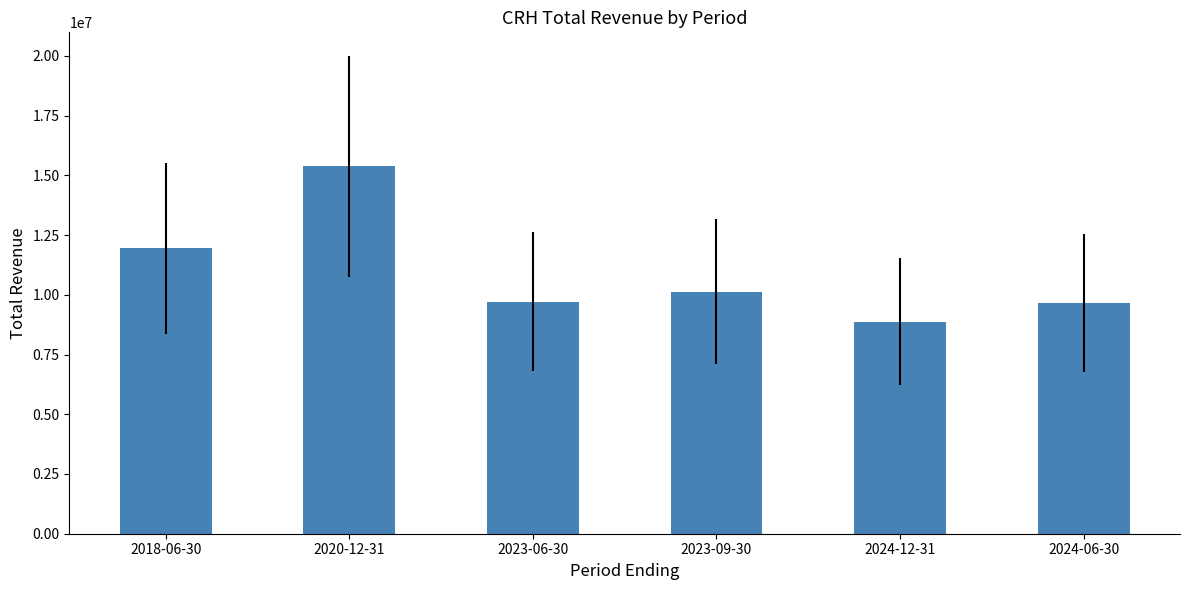

What position from the right is 2023-09-30?

3